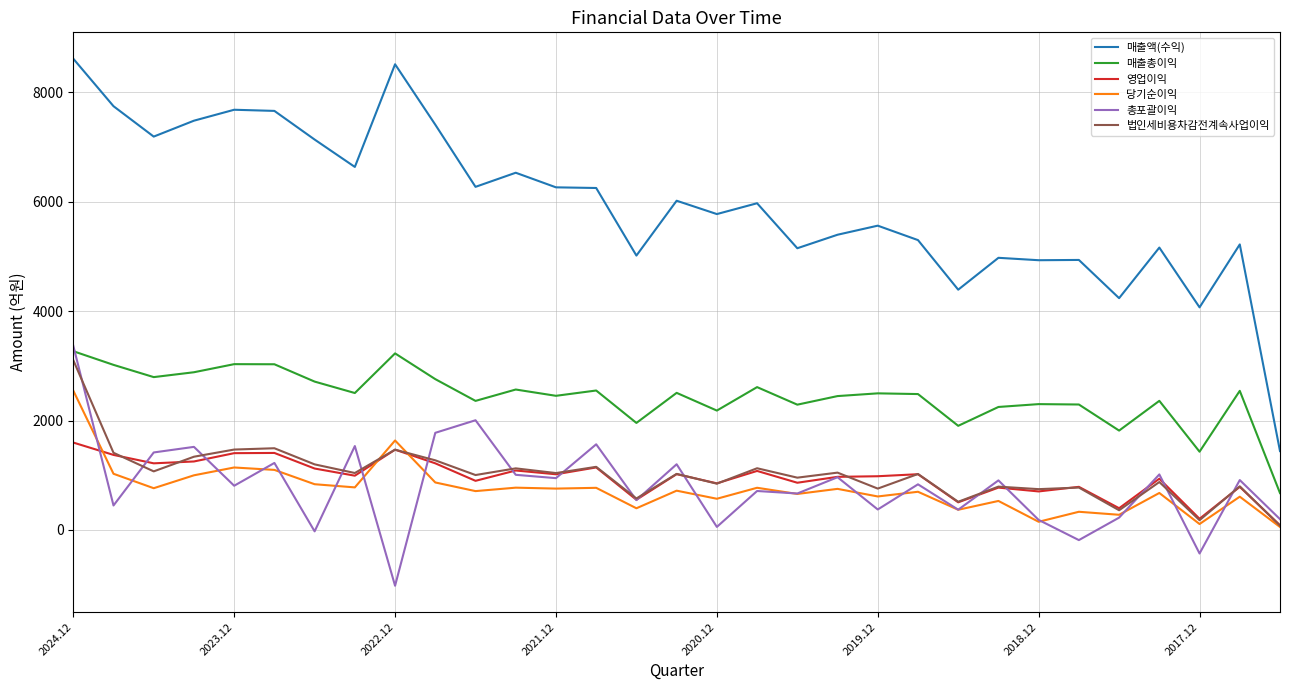

What is the maximum value shown in the chart?

8618